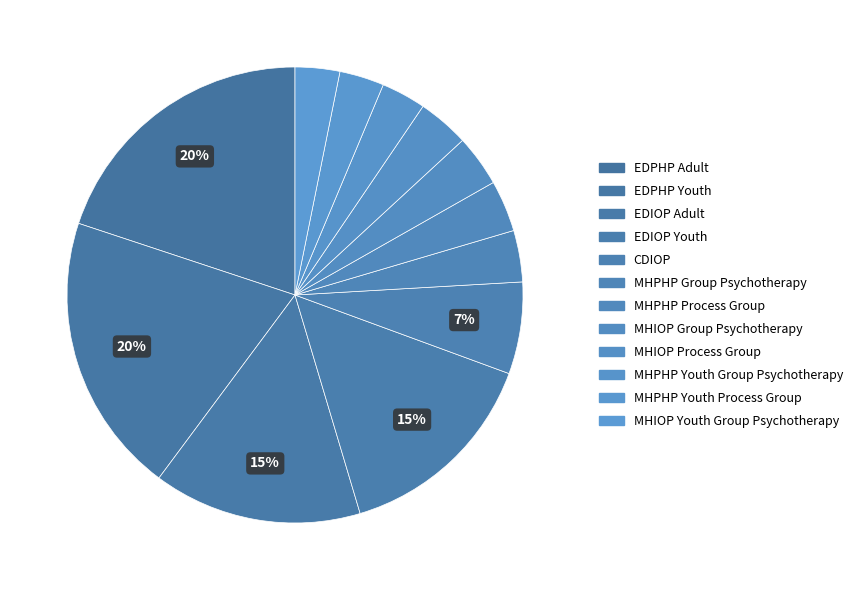

What is the ratio of the value at MHPHP Group Psychotherapy to the value at EDPHP Youth?

0.2